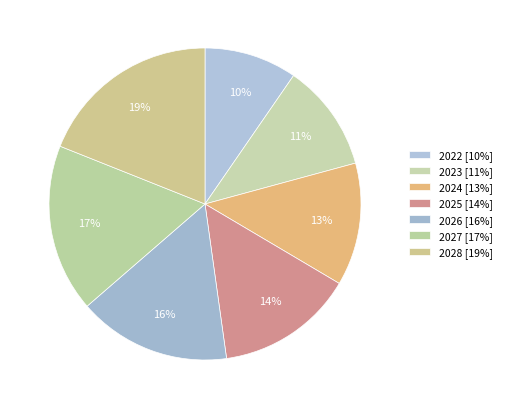

How many slices are in this pie chart?

7